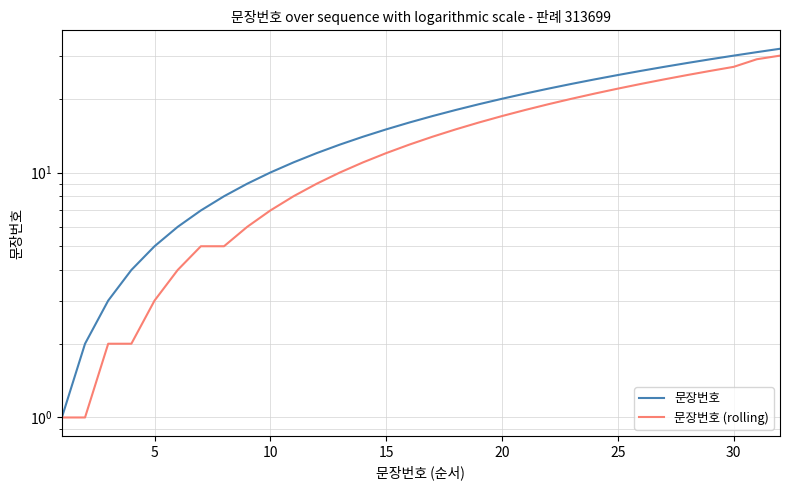

Rank the series by their maximum value, from highest to lowest.

문장번호, 문장번호 (rolling)